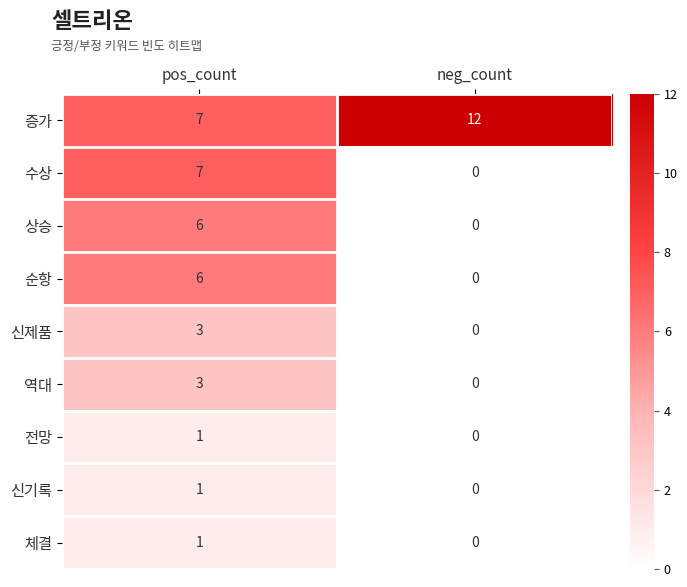

How many categories are shown in the chart?

2